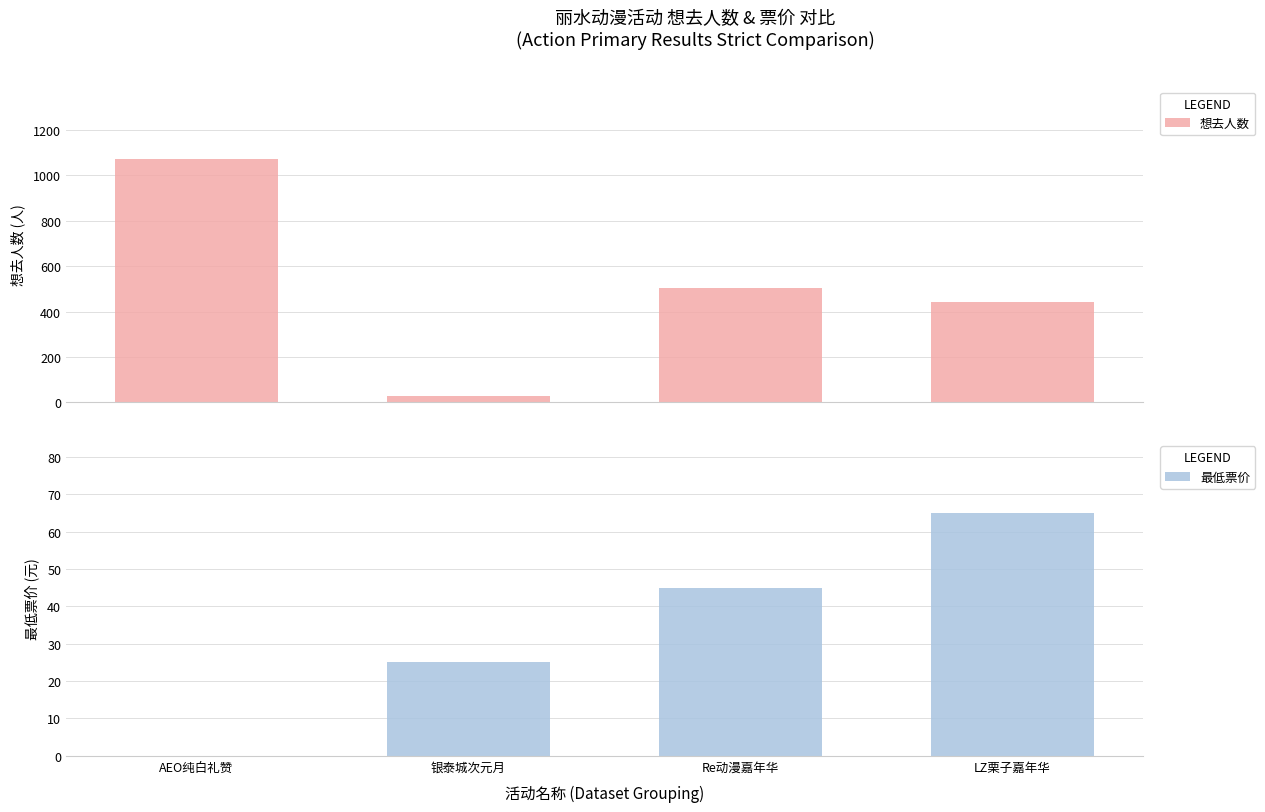

Does the chart contain any negative values?

No